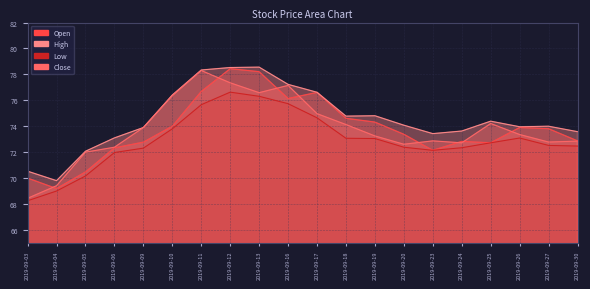

True or false: High and Close intersect in this chart.

False